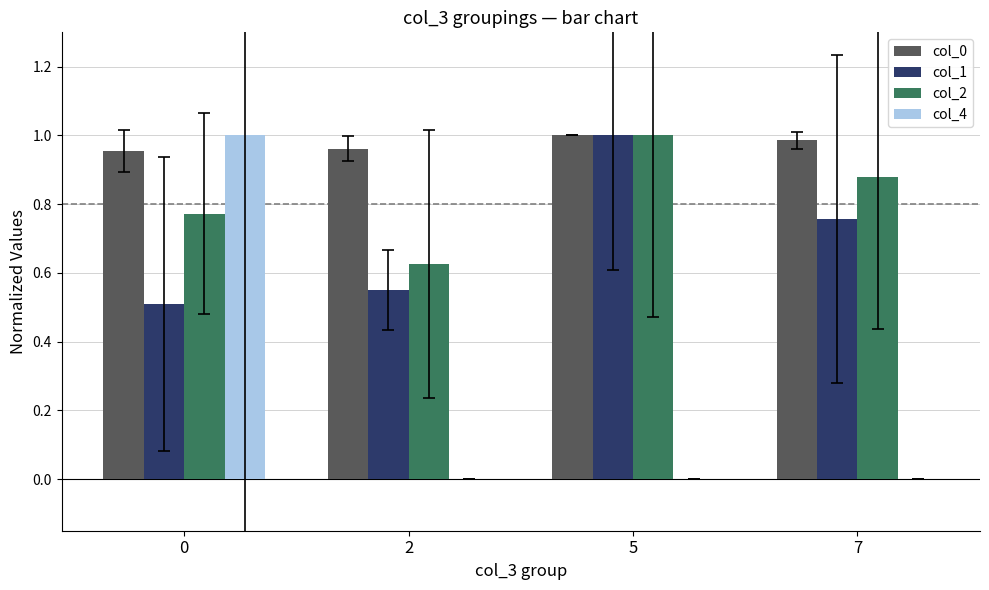

Is it true that col_1 equals 0.5 at 2?

True